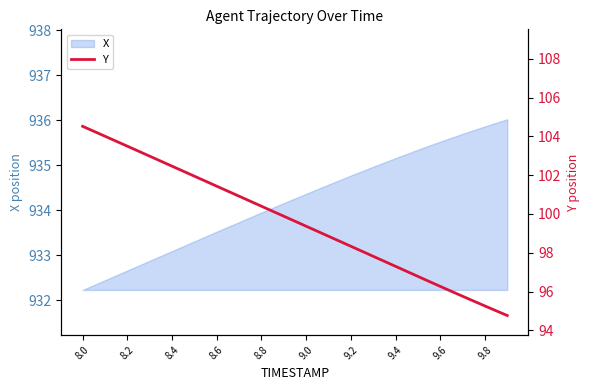

What is the lowest value of the X series?

932.2